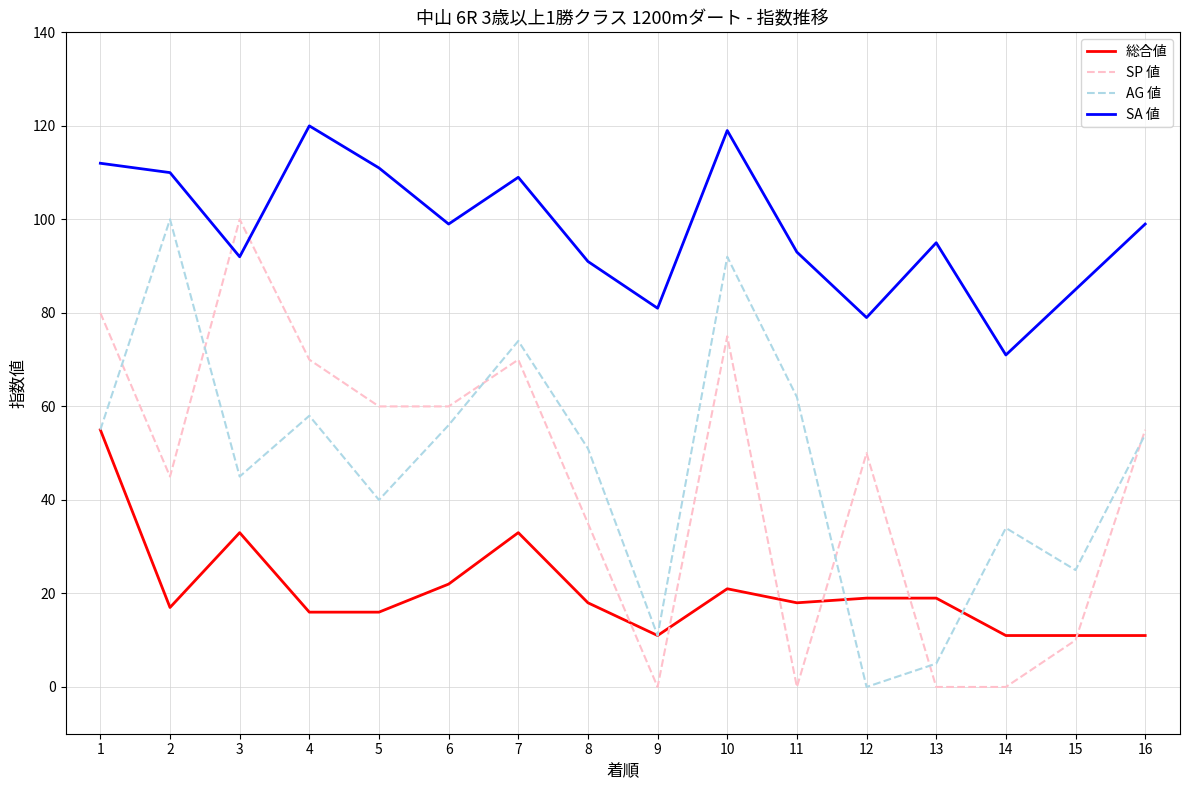

Rank the series at 8 from lowest to highest value.

総合値, SP 値, AG 値, SA 値